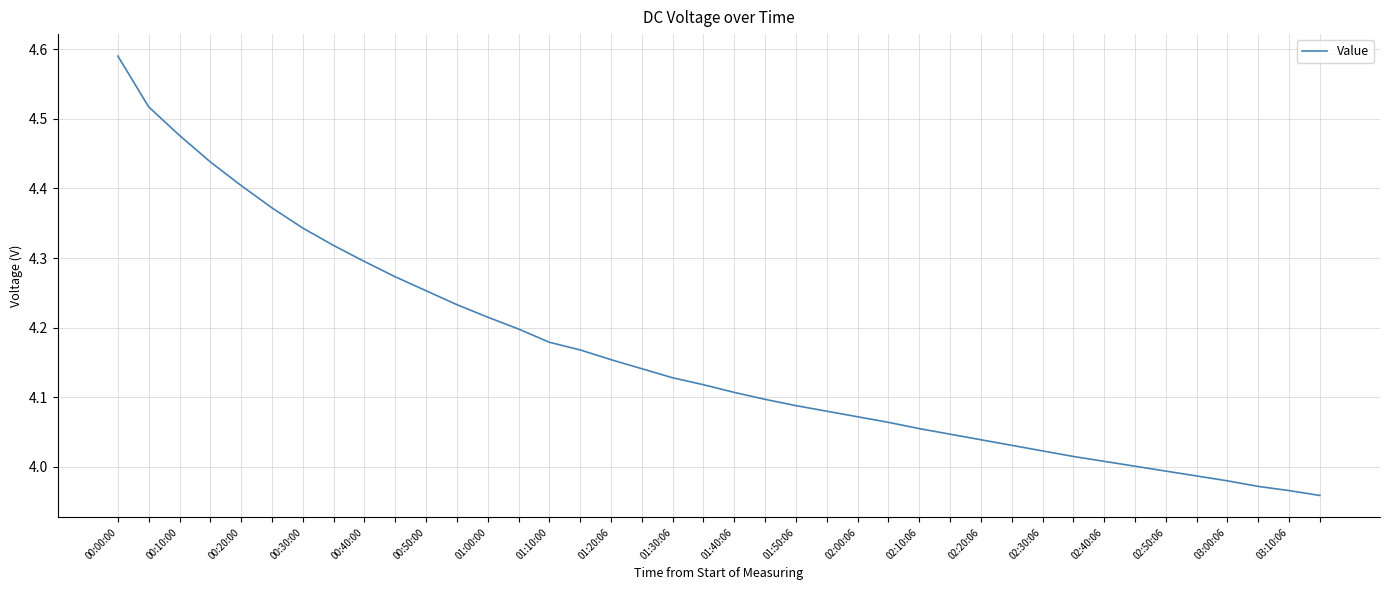

What is the difference between the maximum and minimum values?

0.6